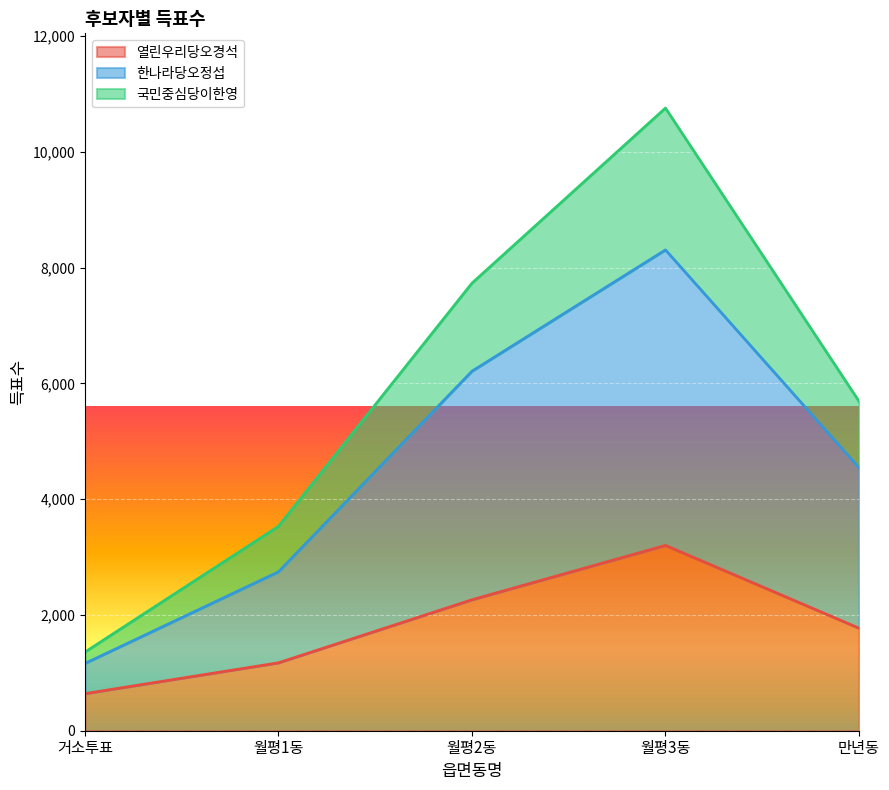

What are all the series names shown in the legend?

열린우리당오경석, 한나라당오정섭, 국민중심당이한영